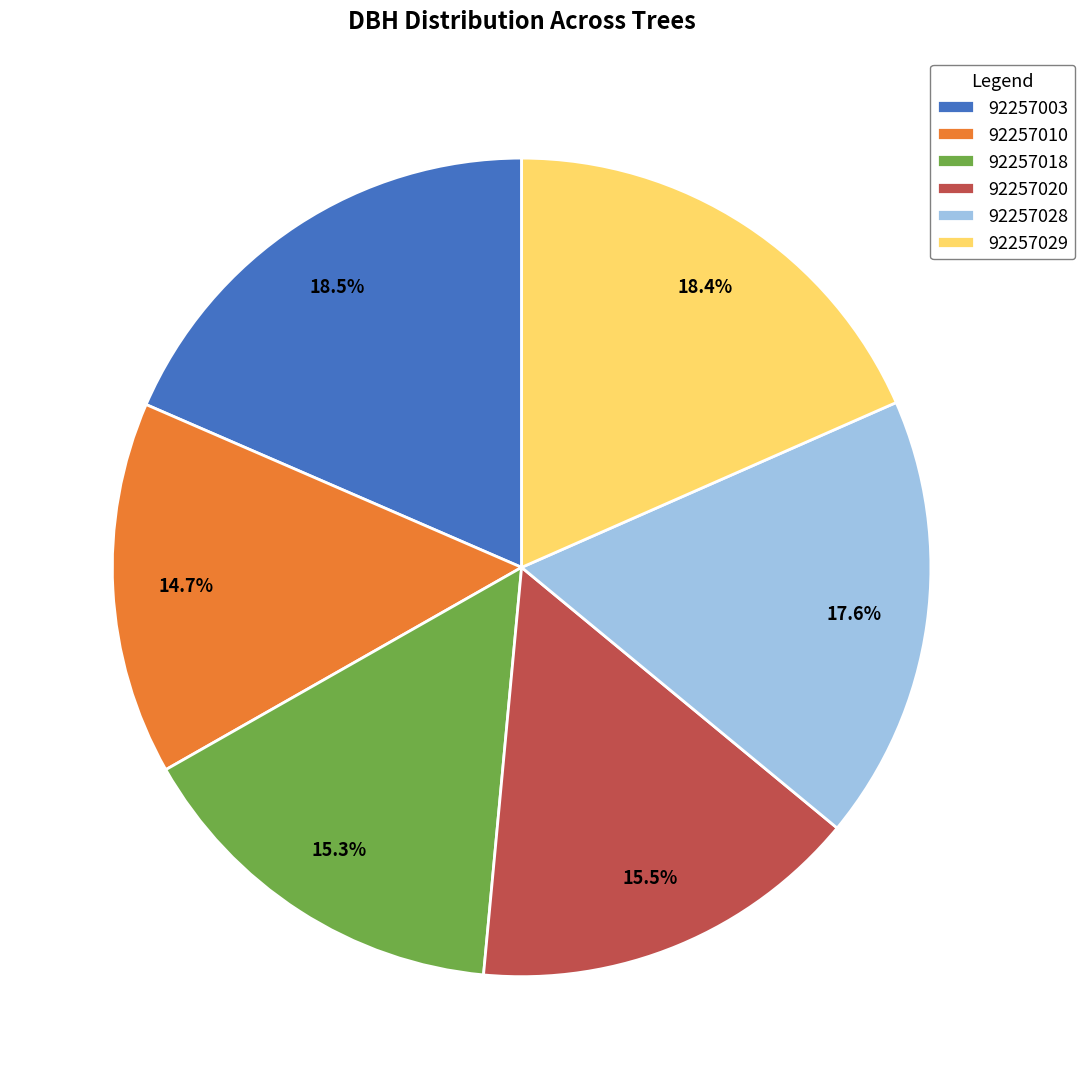

How many slices are in this pie chart?

6